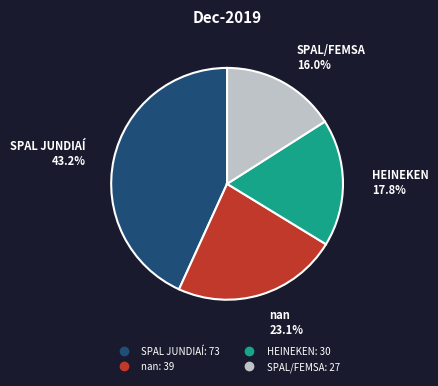

Which slice is the smallest?

SPAL/FEMSA